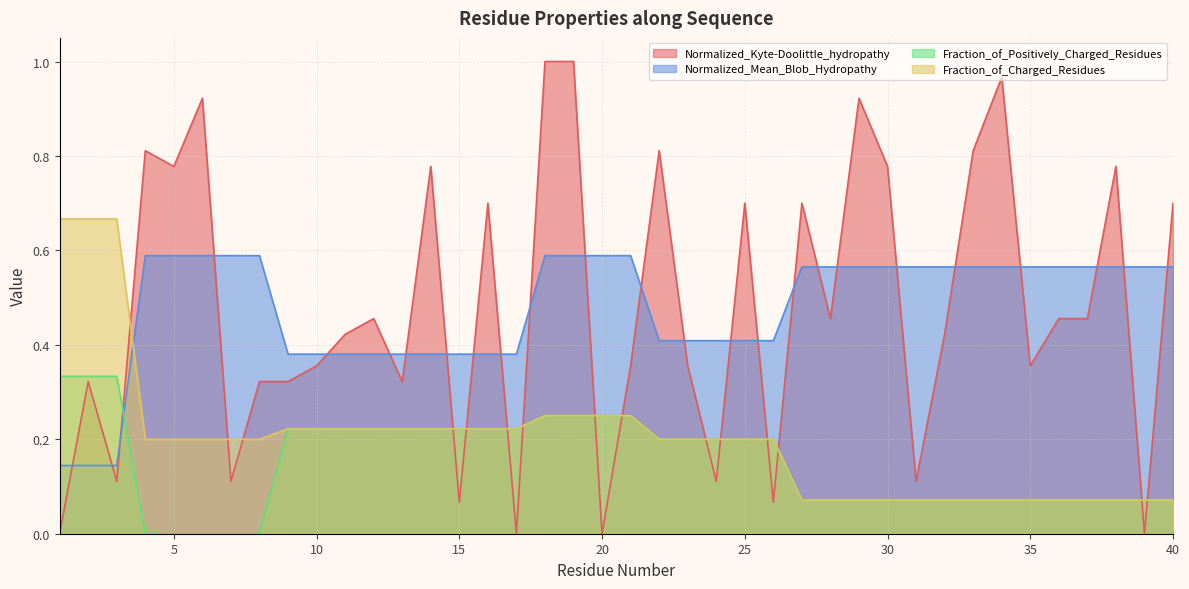

Rank the series at 22 from highest to lowest value.

Normalized_Kyte-Doolittle_hydropathy, Normalized_Mean_Blob_Hydropathy, Fraction_of_Positively_Charged_Residues, Fraction_of_Charged_Residues